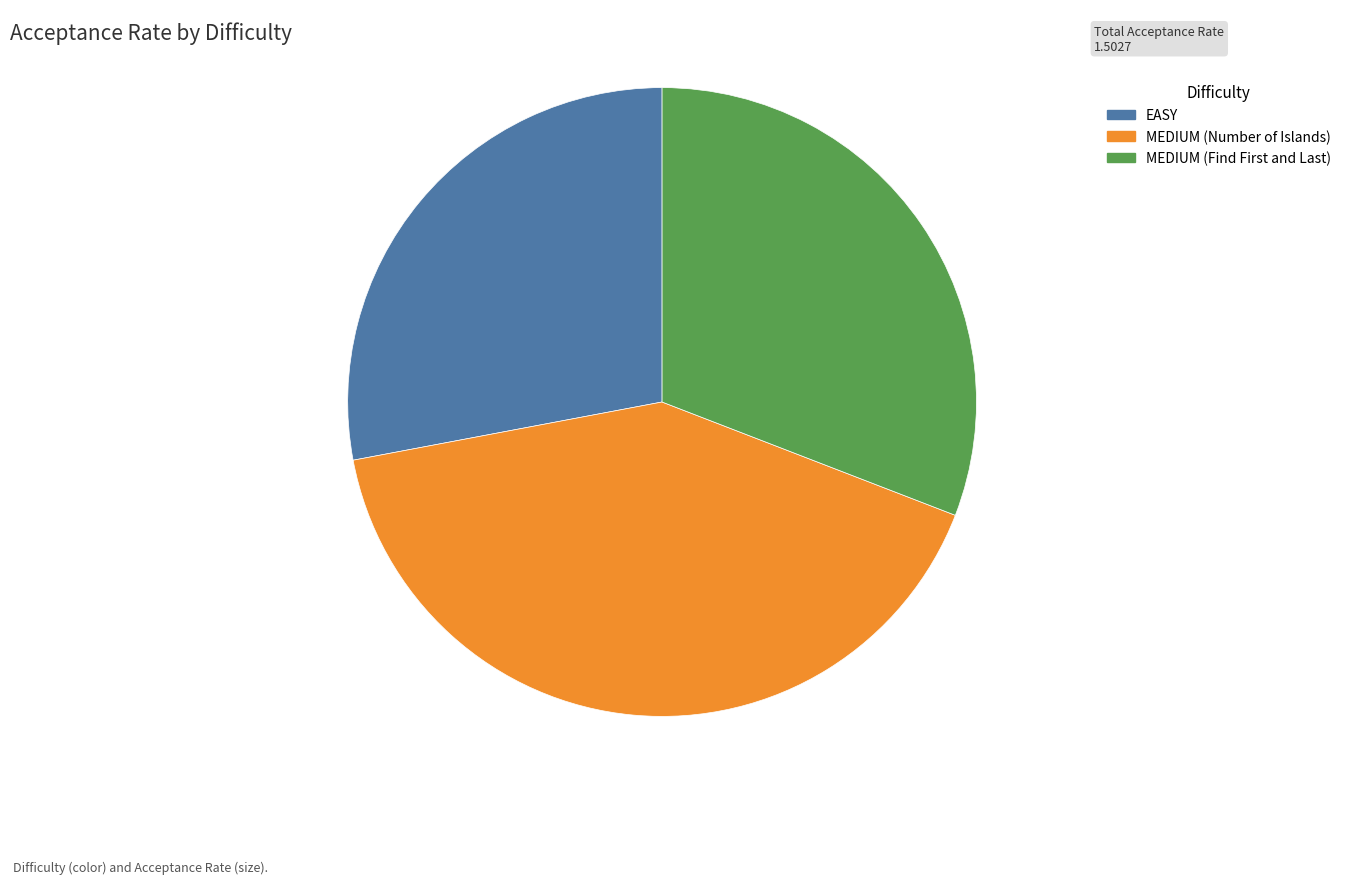

How many slices are in this pie chart?

3